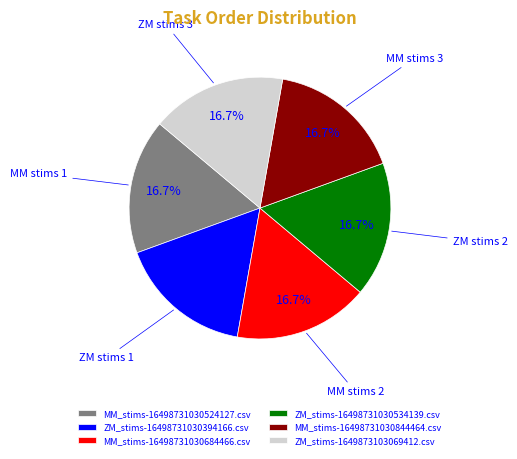

What percentage is the ZM_stims-16498731030394166.csv slice, to the nearest percent?

17%